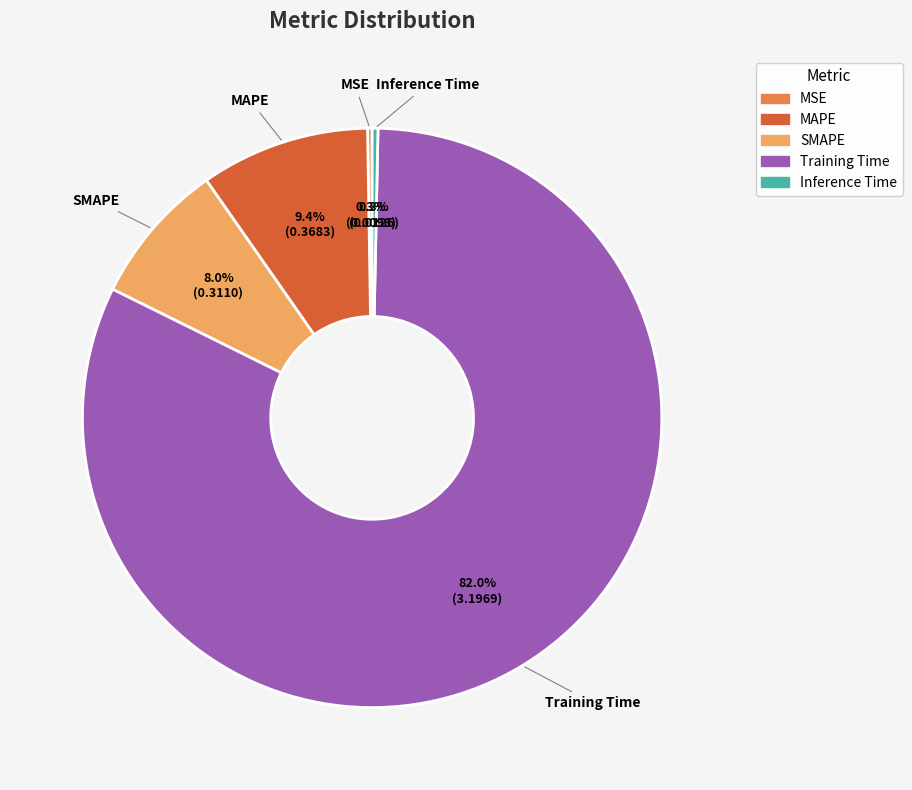

What portion of the pie excludes SMAPE?

92.0%